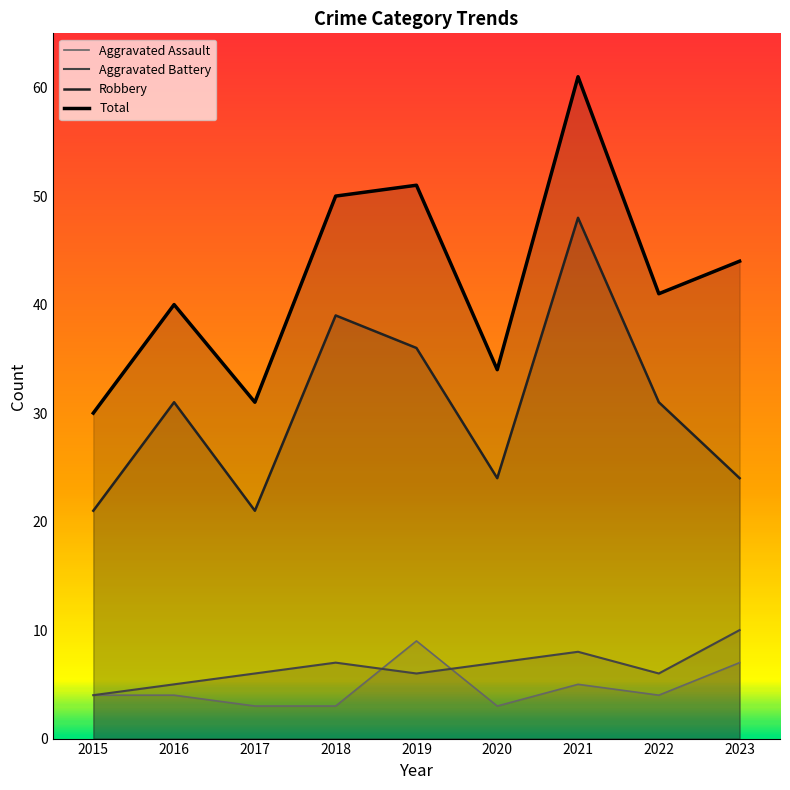

At which label does Aggravated Battery first exceed 6?

2018